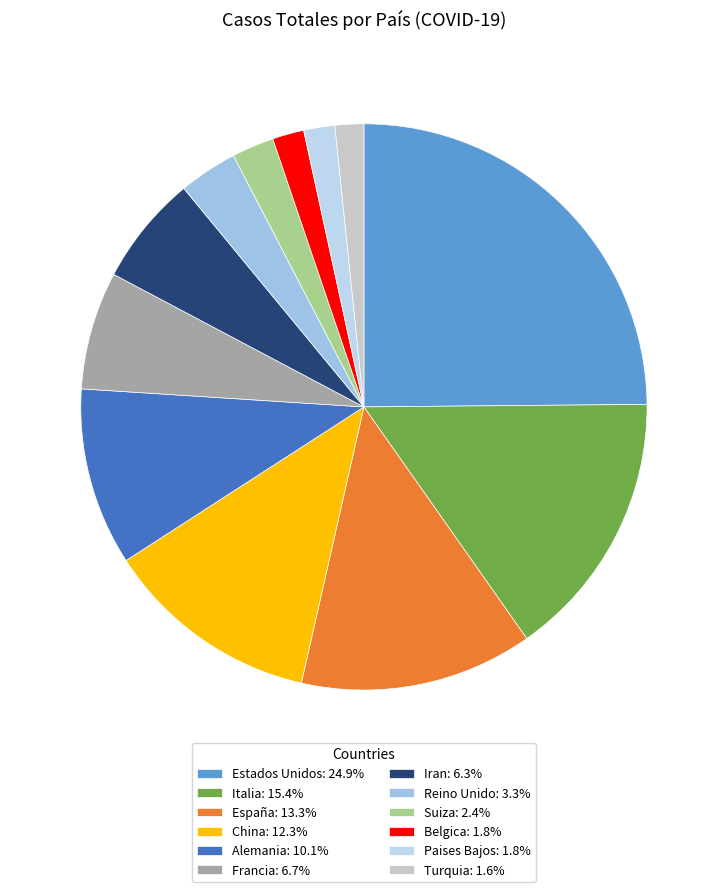

How many slices are in this pie chart?

12